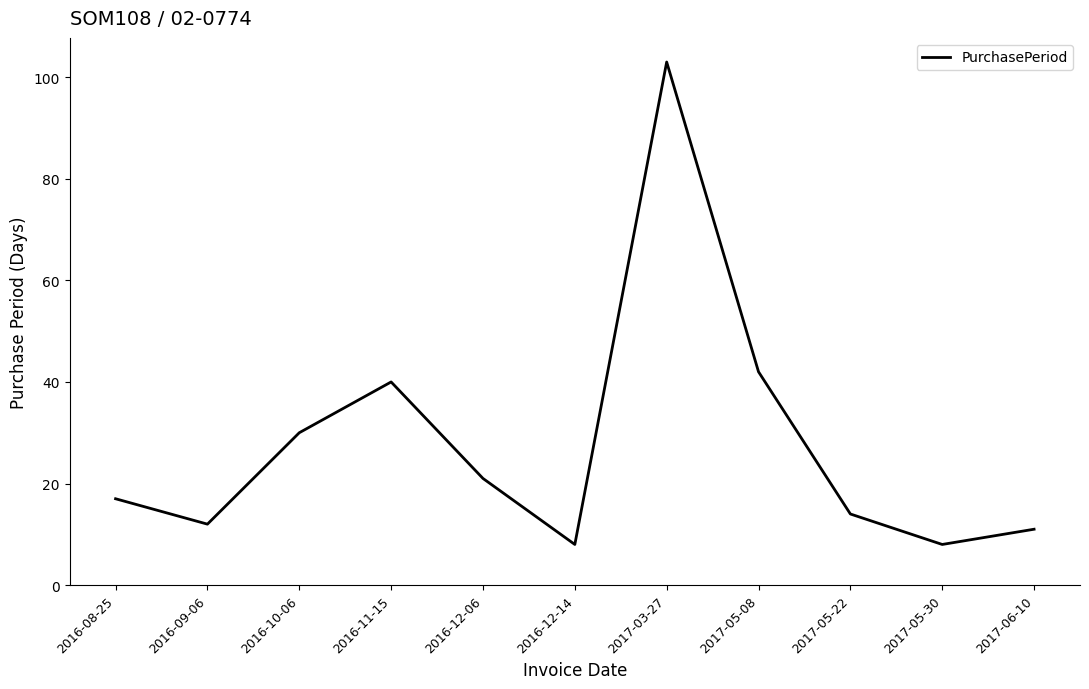

What is the difference between the values at 2016-09-06 and 2016-11-15?

28